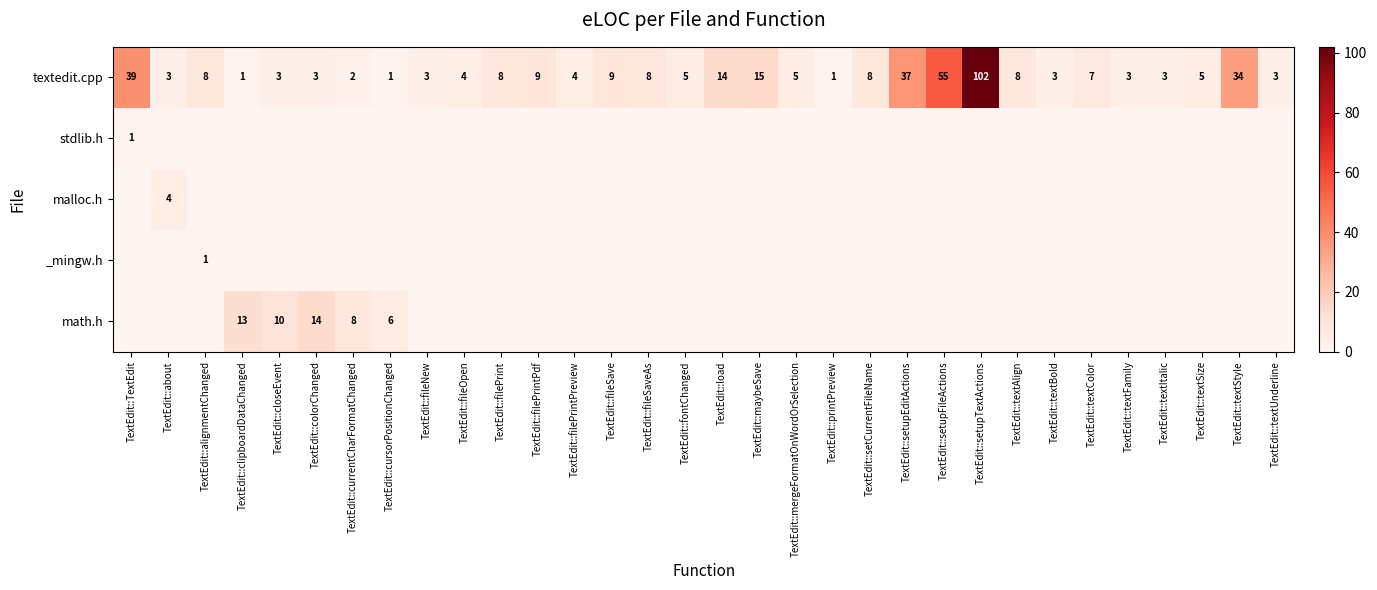

What is the average value of the textedit.cpp series?

13